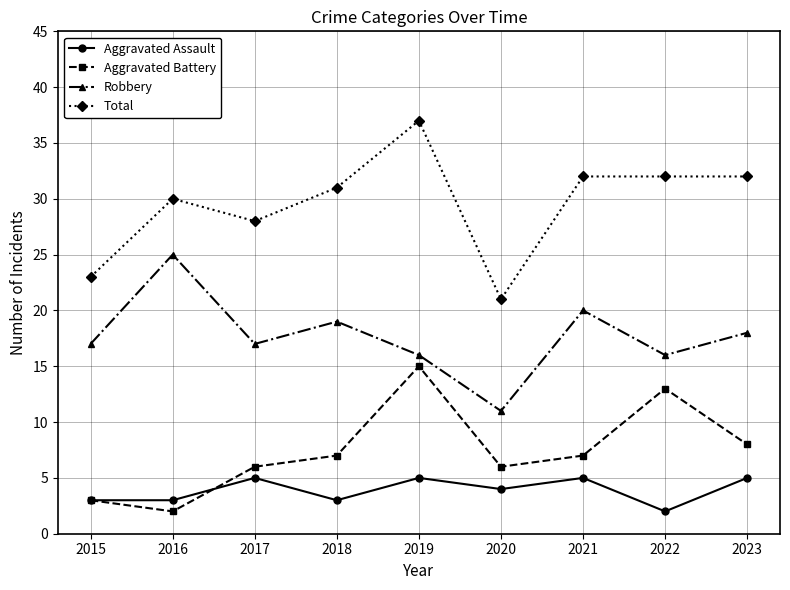

Reading left to right, transcribe all the data shown in this chart.

Aggravated Assault: 3	3	5	3	5	4	5	2	5
Aggravated Battery: 3	2	6	7	15	6	7	13	8
Robbery: 17	25	17	19	16	11	20	16	18
Total: 23	30	28	31	37	21	32	32	32